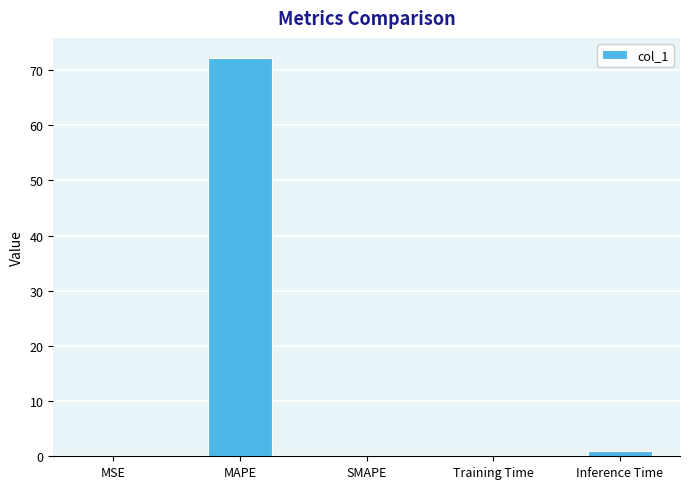

Between MAPE and Training Time, which is larger?

MAPE